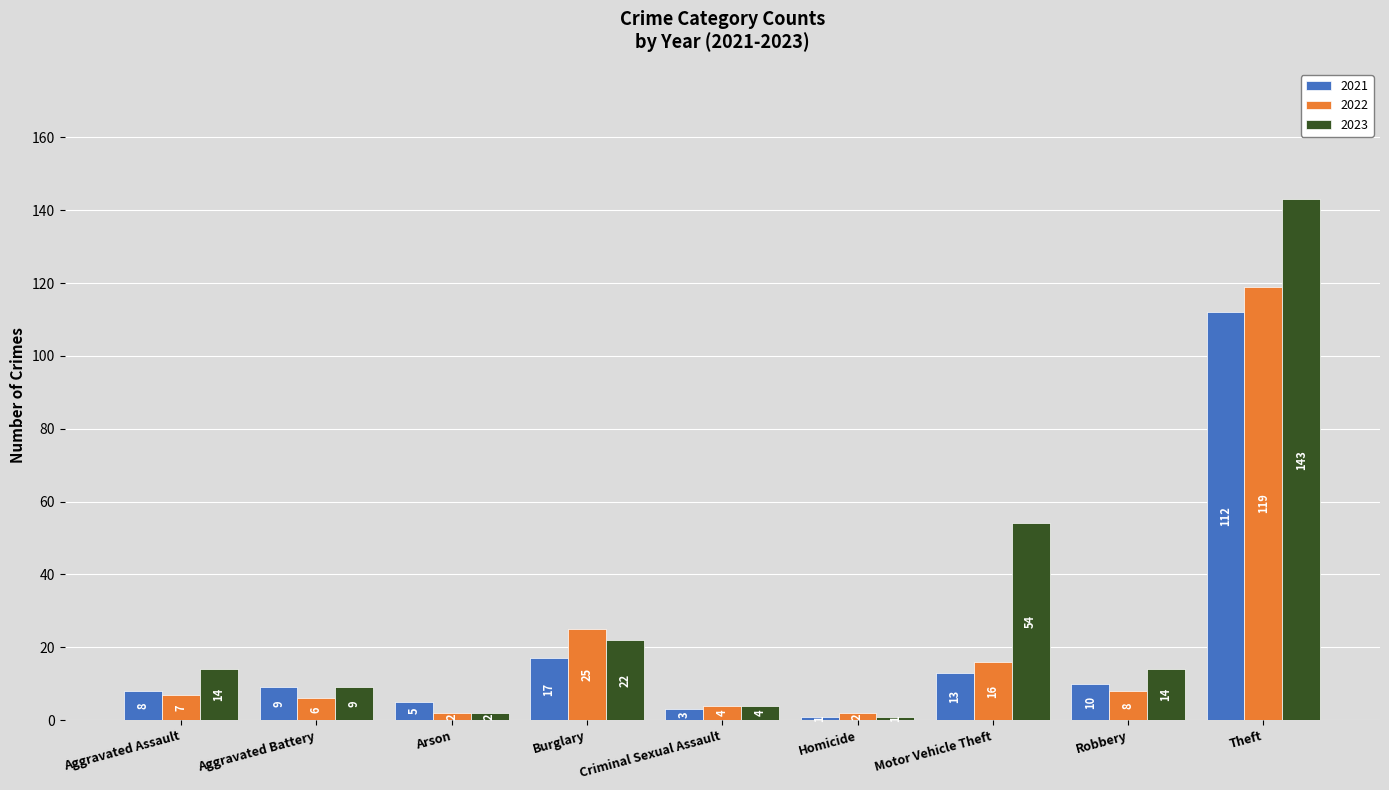

How many groups of bars are there?

9